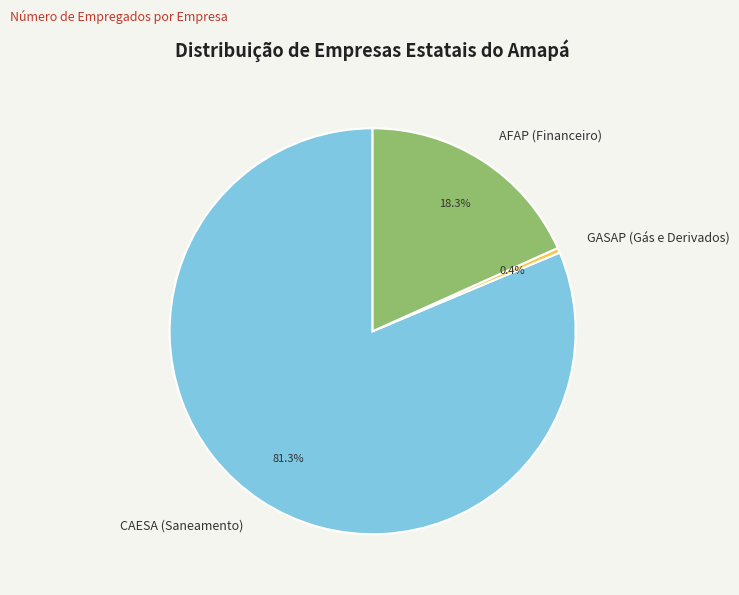

What is the majority slice?

CAESA (Saneamento)